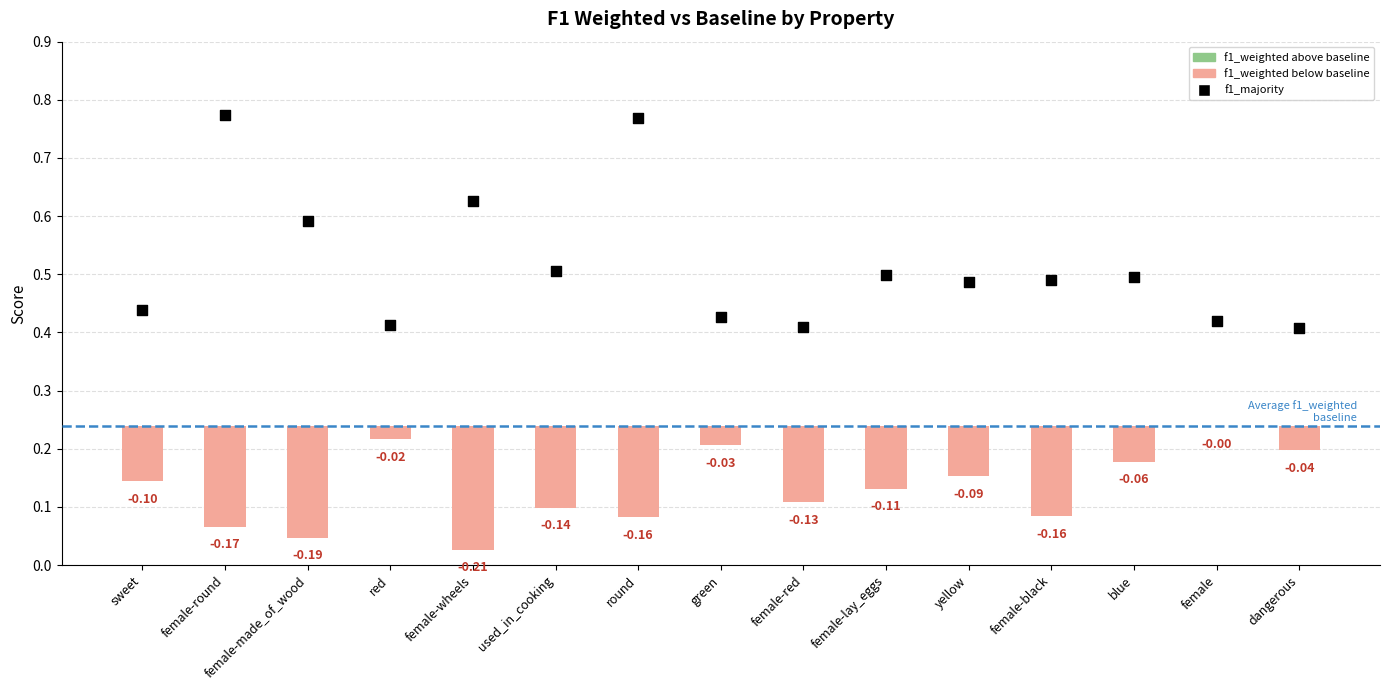

At how many categories does at least one series exceed 0?

15